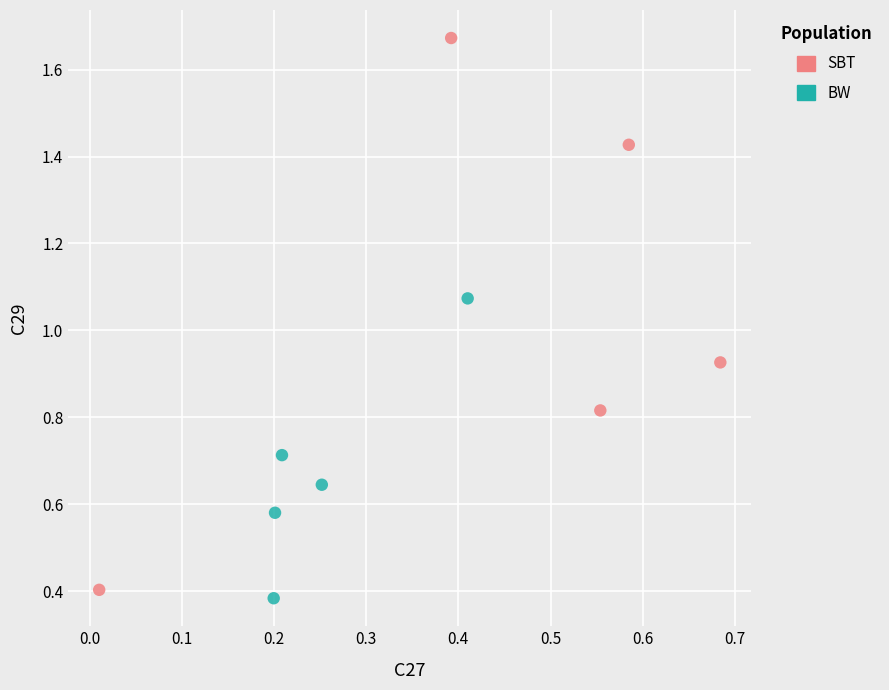

Which series reaches the maximum Y coordinate?

SBT